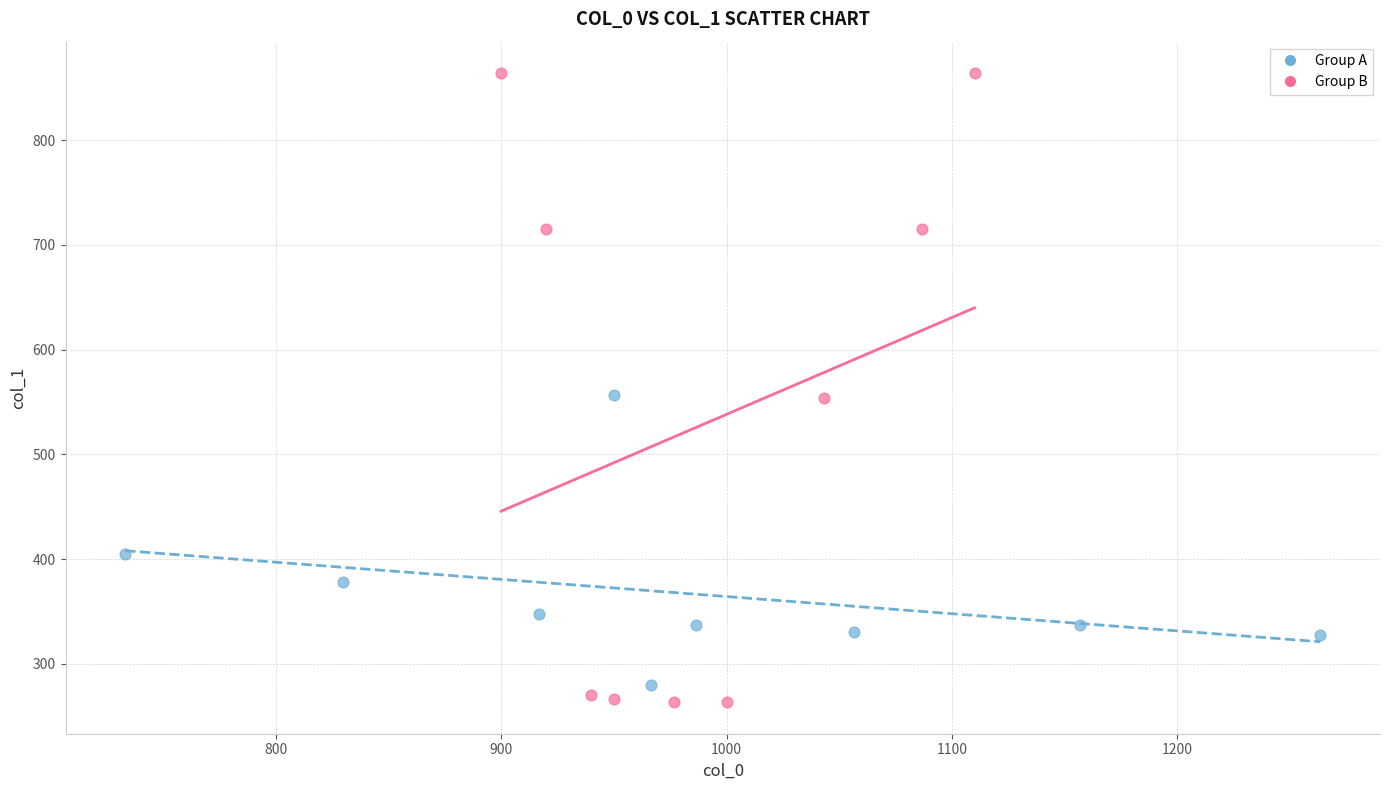

Which series contains the highest Y value?

Group B